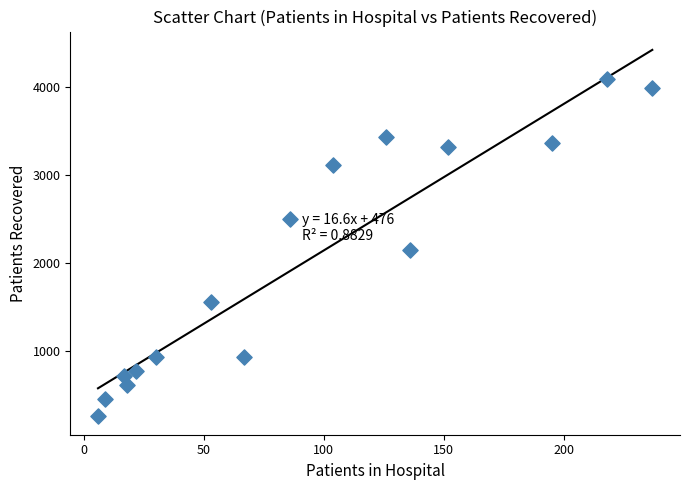

What is the range of Y values (max minus min)?

3830